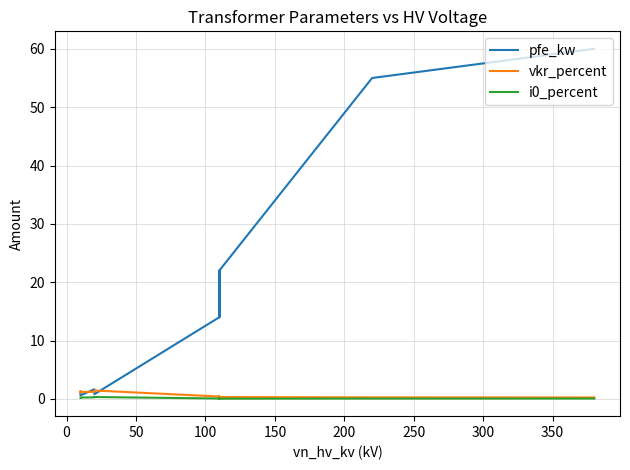

What is the minimum value for pfe_kw?

0.6